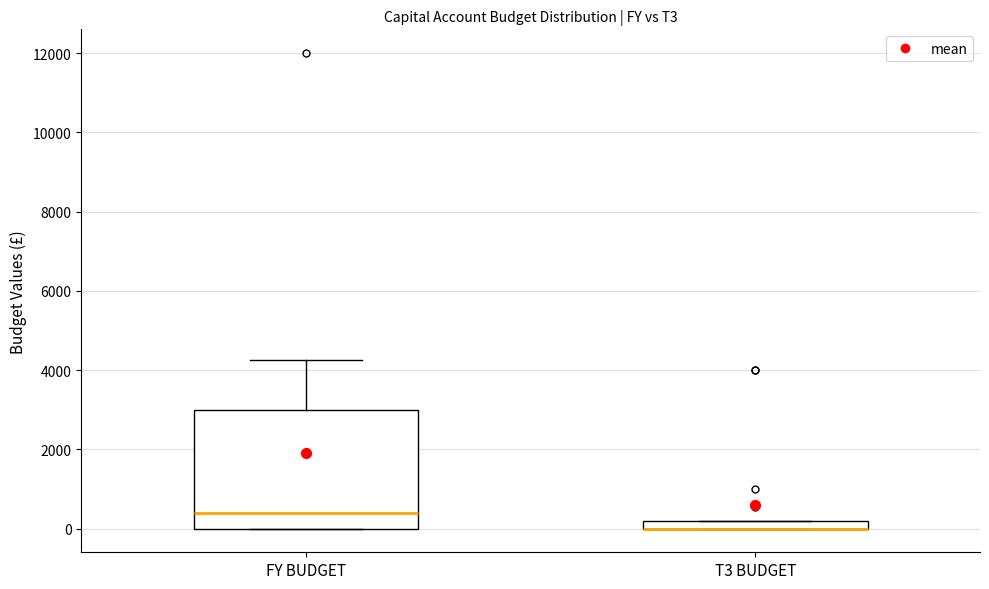

Where is the upper edge of the box for T3 BUDGET on the y-axis? The values are not printed on the chart, so give them approximately, as read against the axis.

200